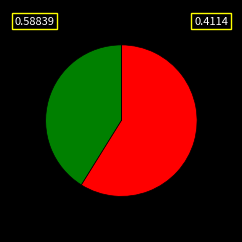

Does any single category account for the majority?

Yes